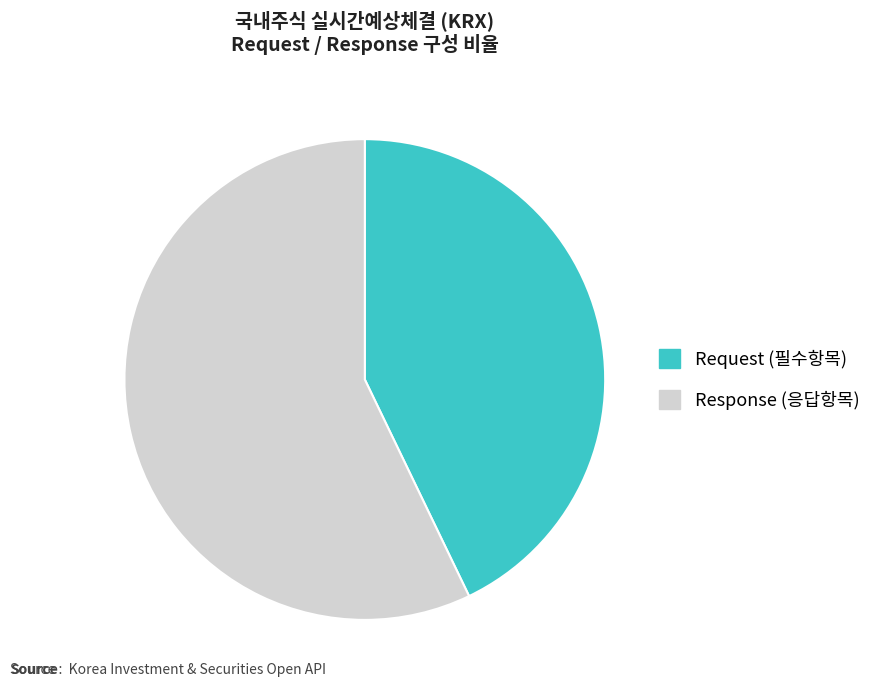

Does any single category account for the majority?

Yes